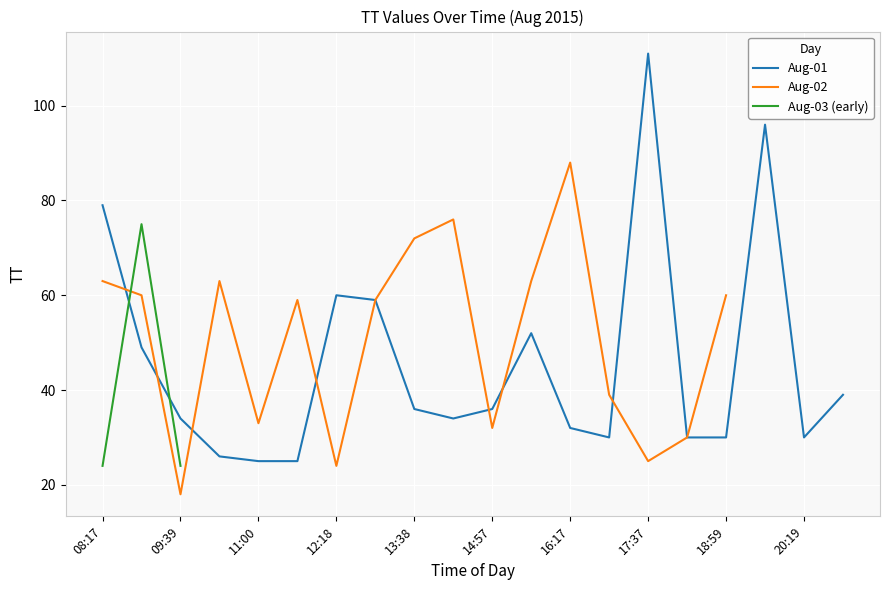

At which category is the sum across all series the highest?

08:56